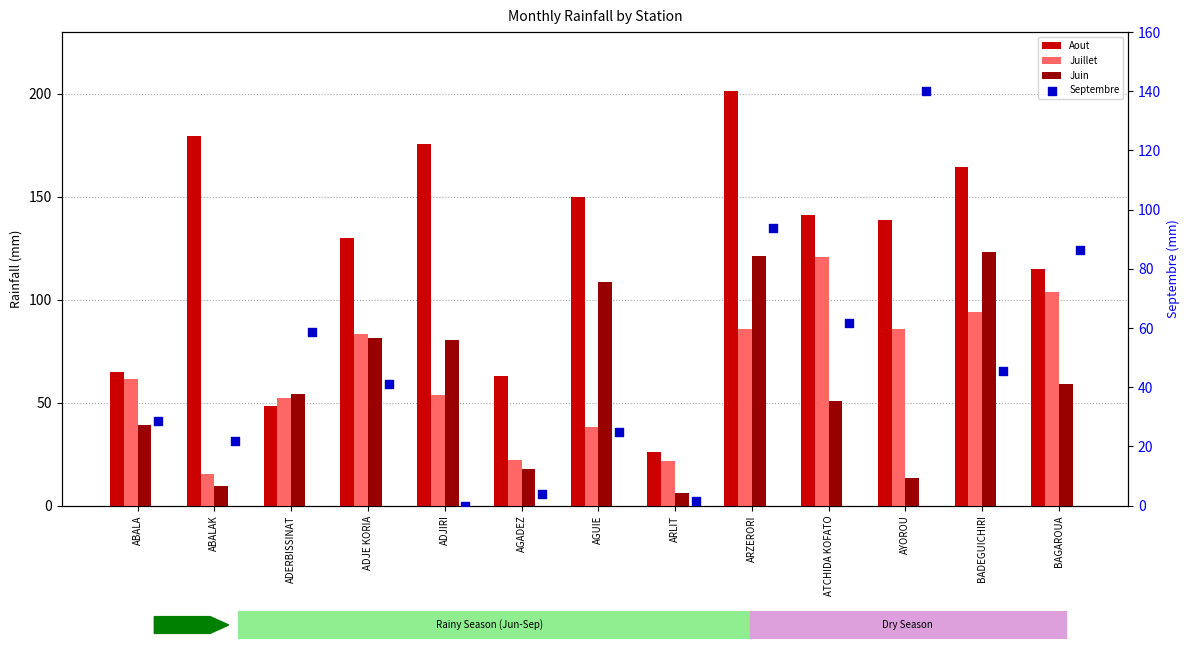

Which series has the largest total across all categories?

Aout